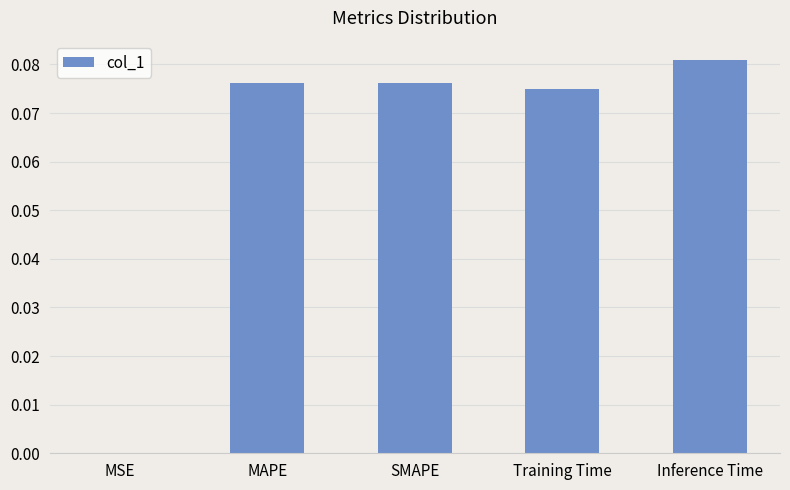

The value at SMAPE is 0.0. True or false?

False